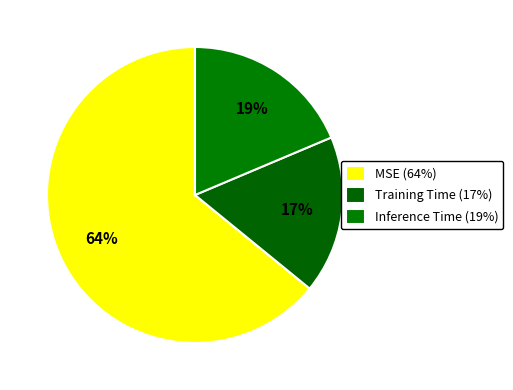

Count the number of slices in the pie.

3